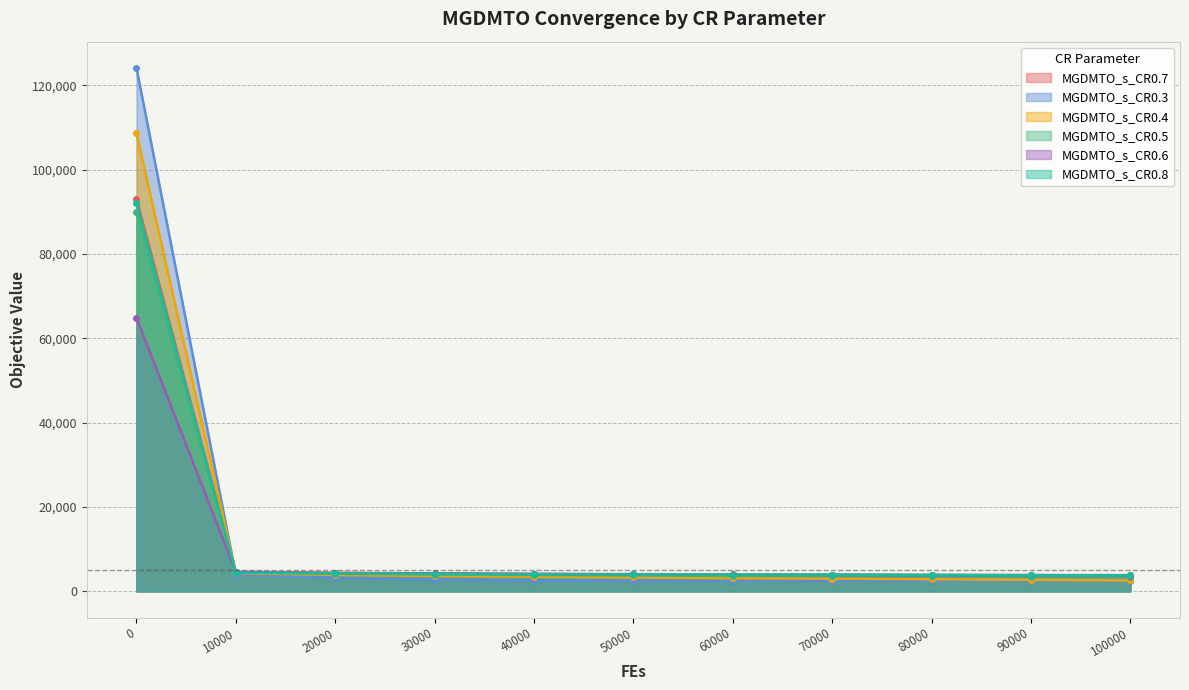

How many categories are shown in the chart?

11